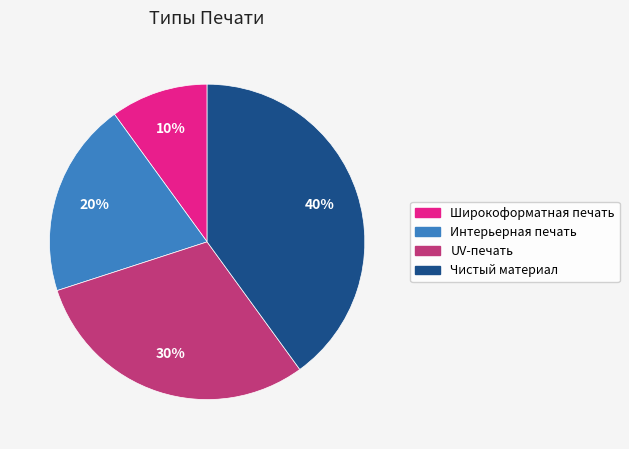

What is the largest slice in the pie chart?

Чистый материал